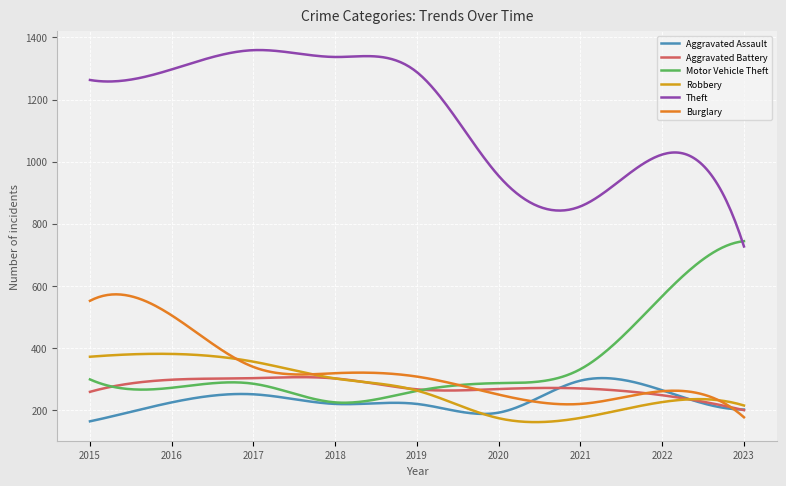

What are all the series names shown in the legend?

Aggravated Assault, Aggravated Battery, Motor Vehicle Theft, Robbery, Theft, Burglary